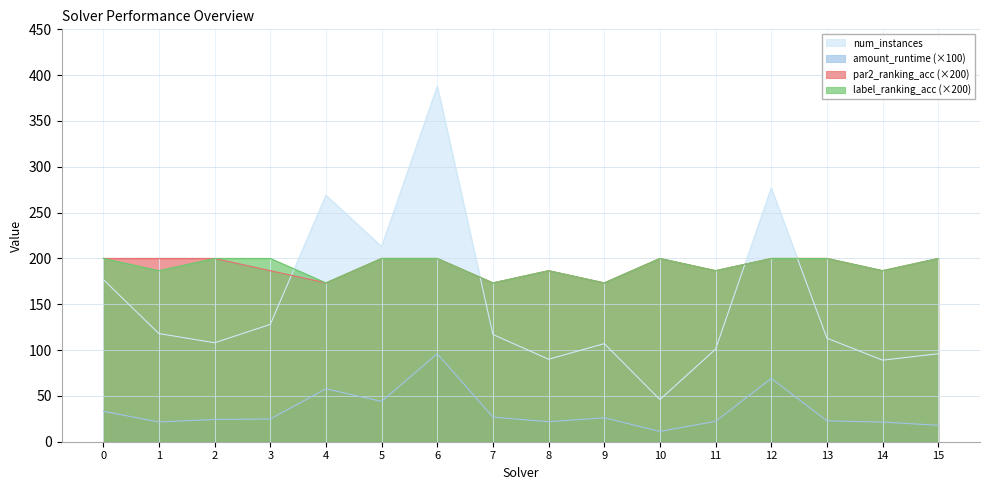

List the series in order of their peak value, lowest first.

amount_runtime, par2_ranking_acc, label_ranking_acc, num_instances